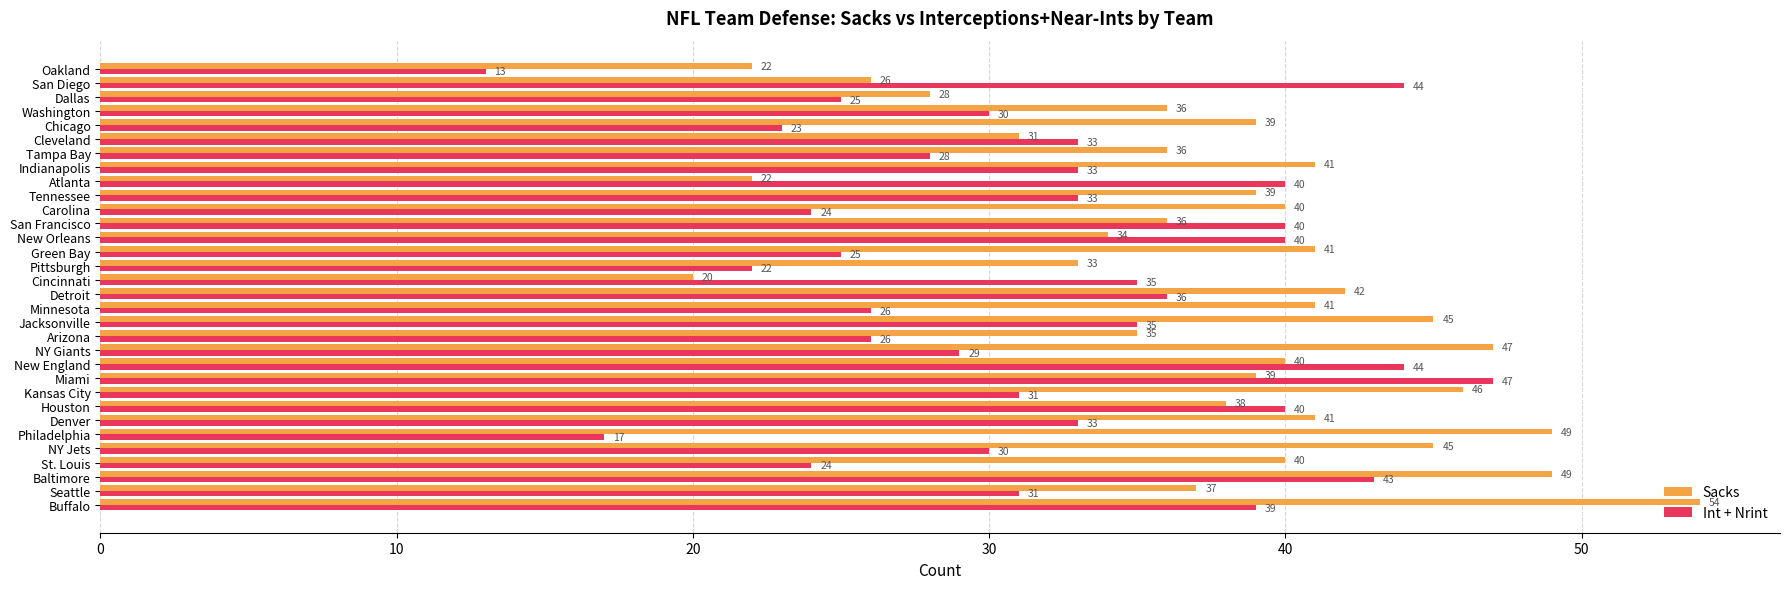

The Sacks series shows 54 at Minnesota. True or false?

False